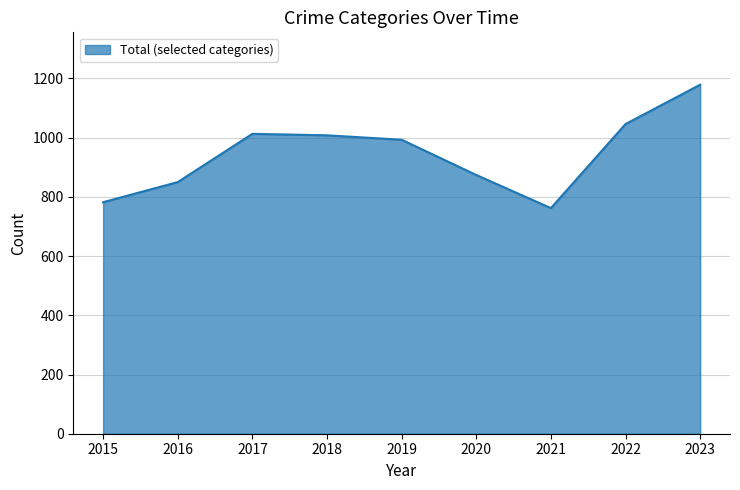

True or false: the data shows 1013 at 2017.

True